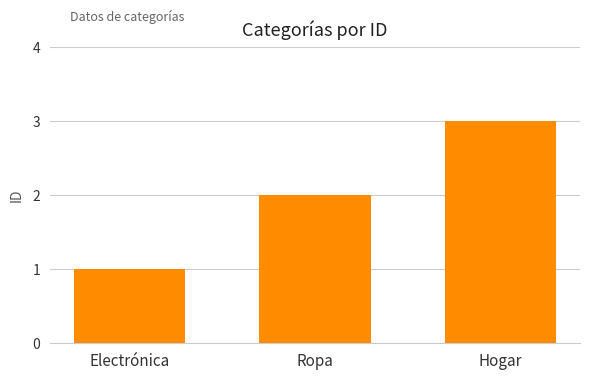

What is the greatest value displayed?

3